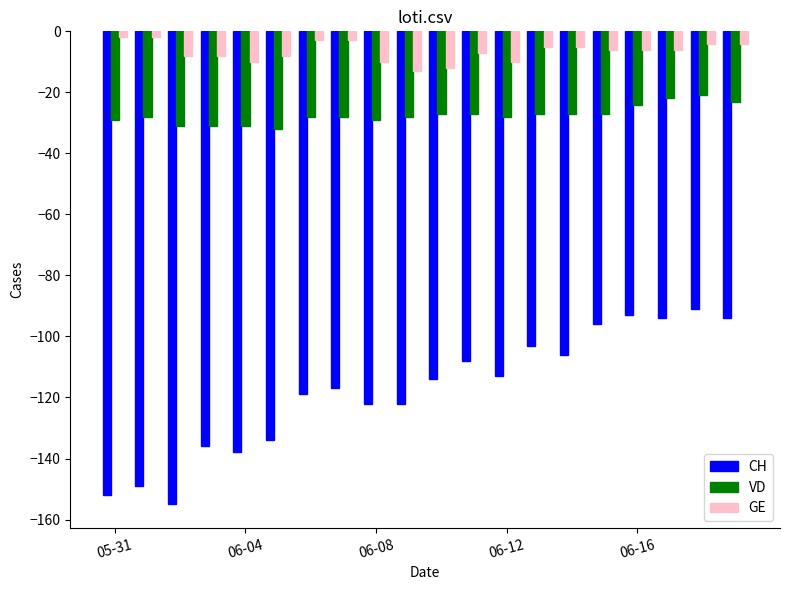

Which series has the largest range (max minus min)?

CH